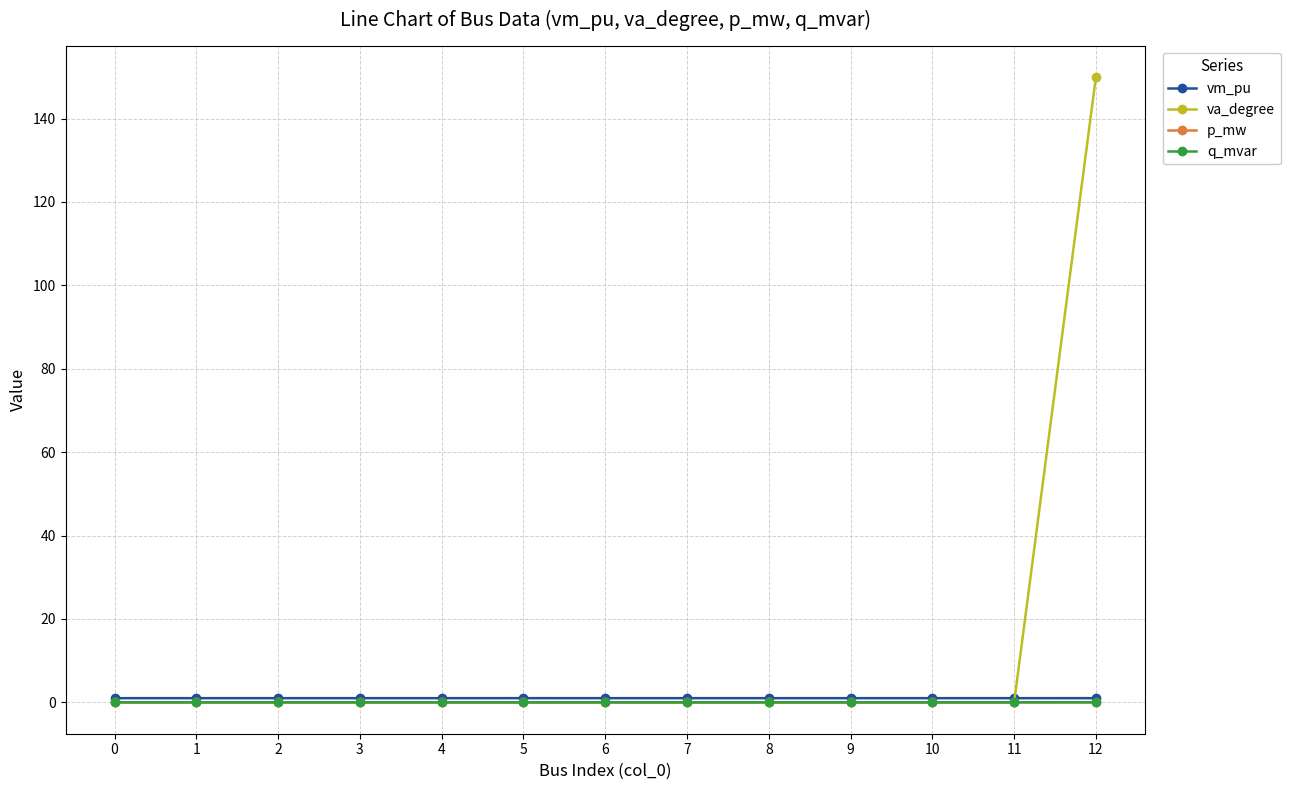

What is the maximum value shown in the chart?

150.0